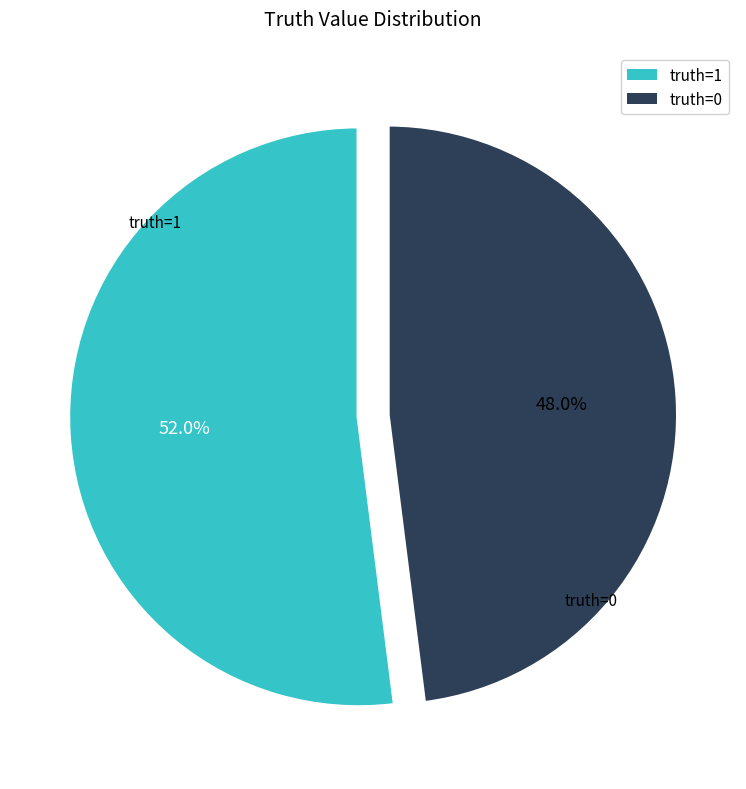

Is there a majority slice in this chart?

Yes